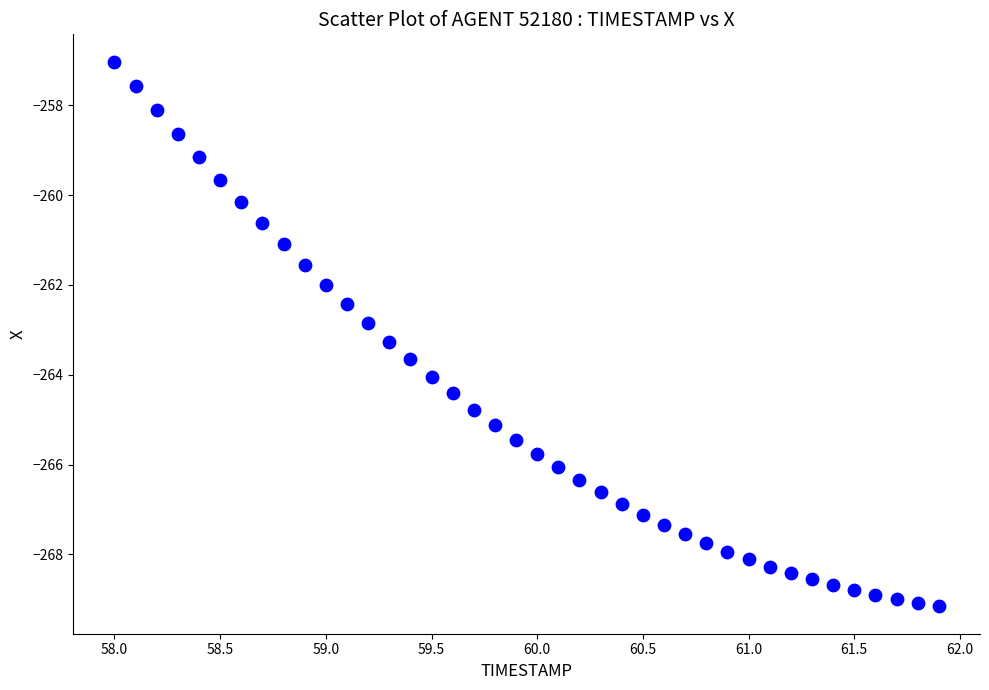

What is the range of X values (max minus min)?

3.9